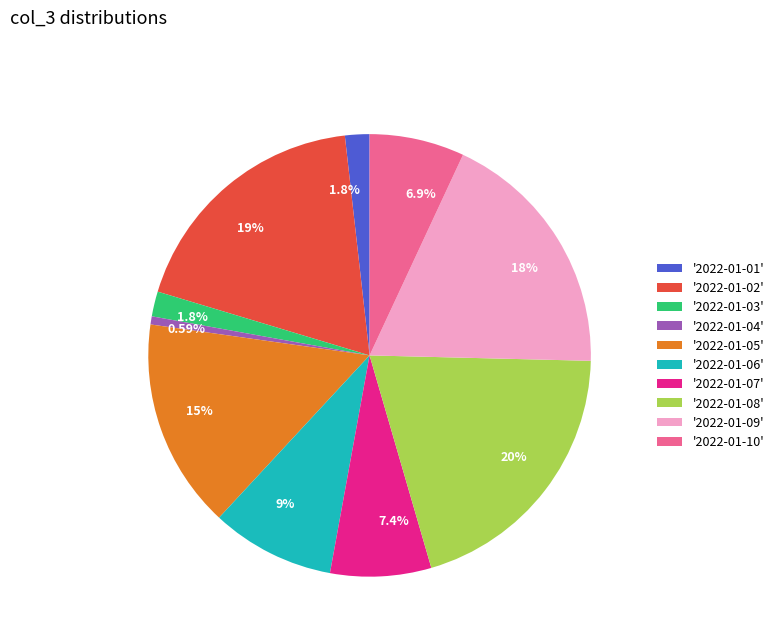

Which category has the biggest portion of the pie?

'2022-01-08'